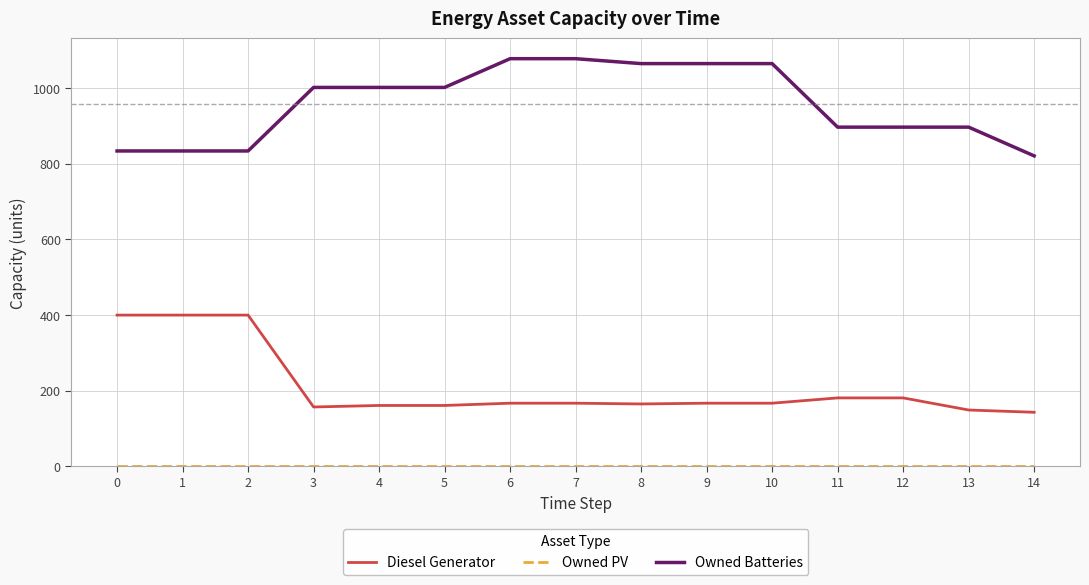

True or false: Owned Batteries and Diesel Generator intersect in this chart.

False